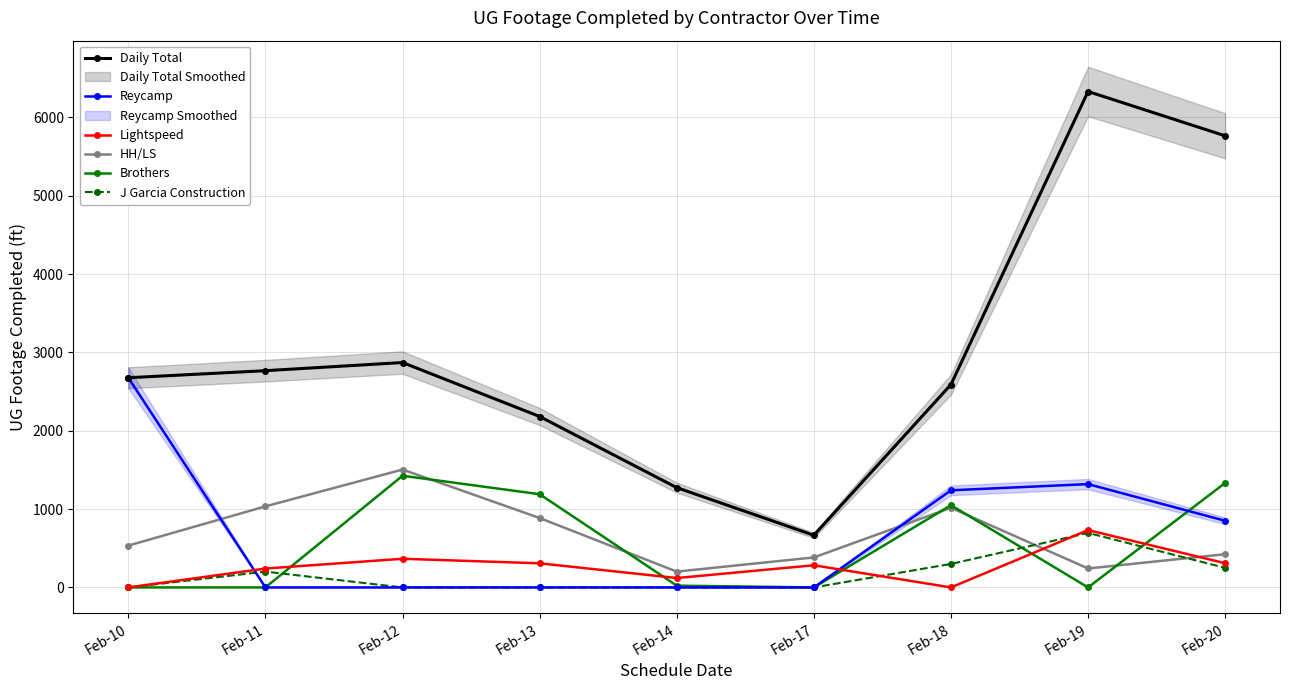

How many values in Lightspeed are above zero?

7